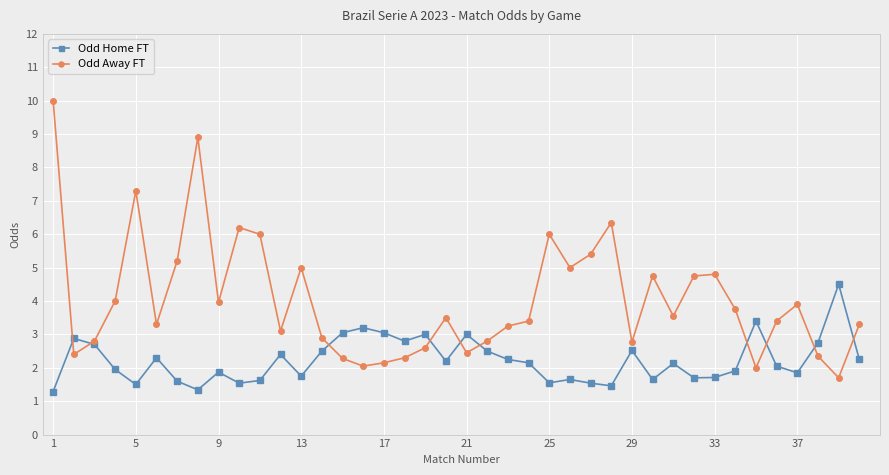

How many lines are shown in the chart?

2